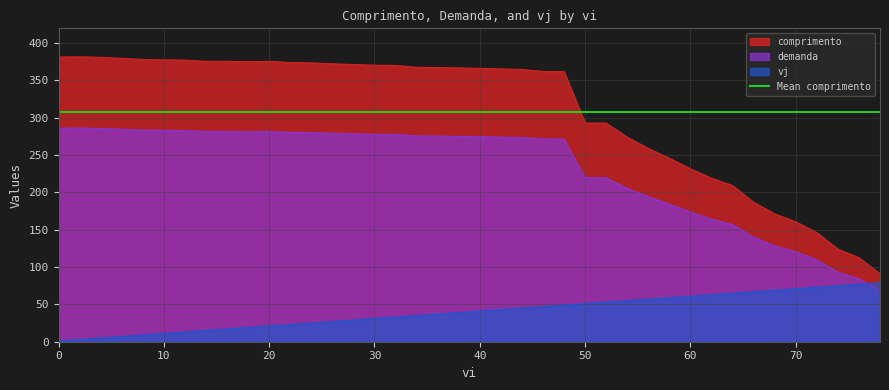

Is the value of vj at 48 greater than the value of comprimento at 78?

No